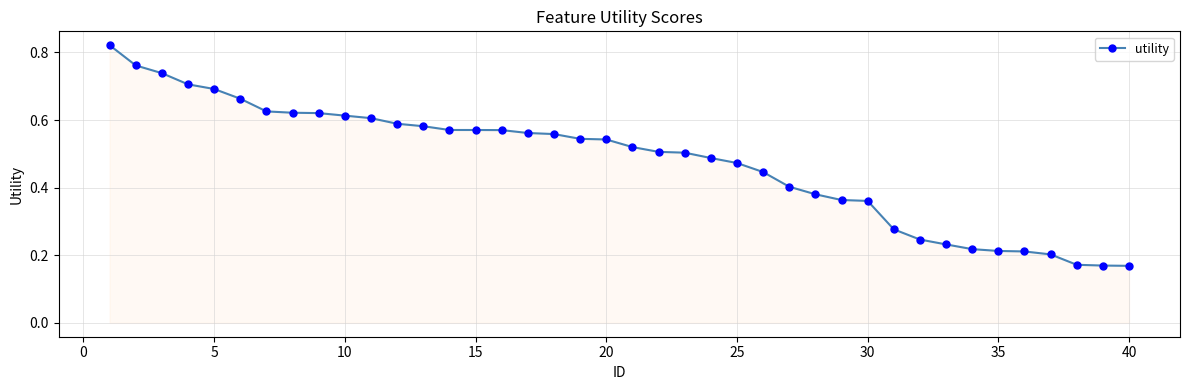

What is the sum of all values?

19.1